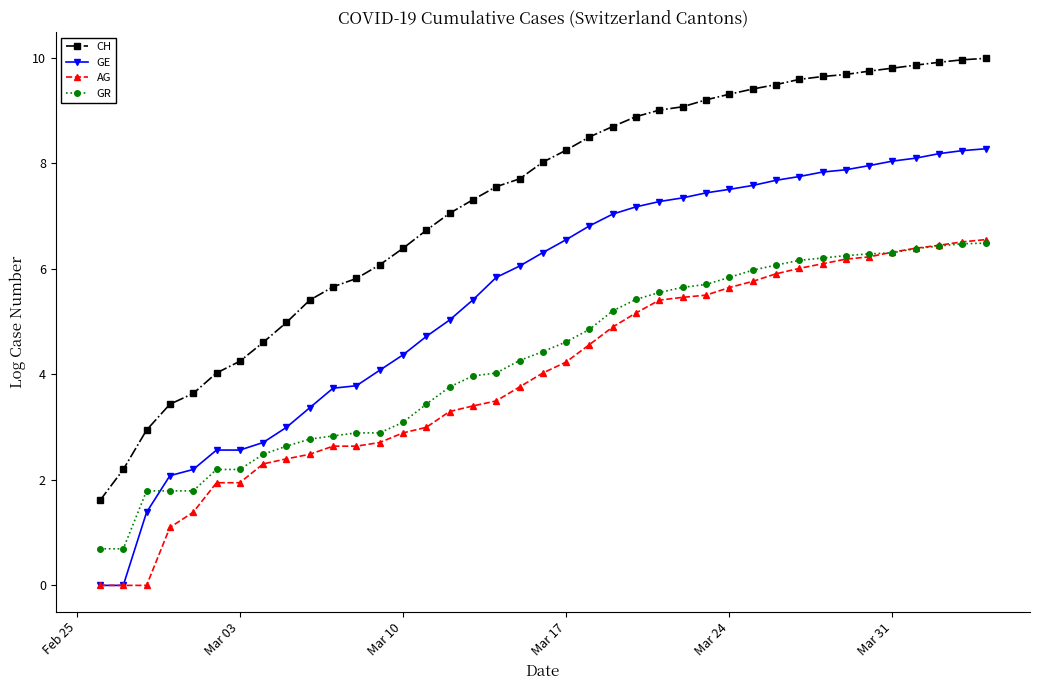

Is the value of AG at 25 greater than the value of CH at 22?

No